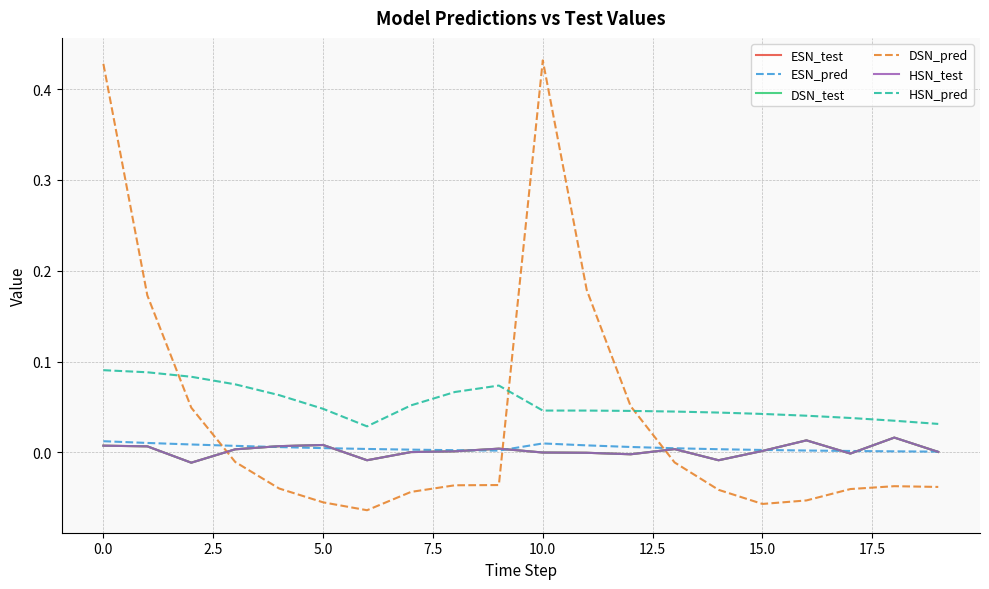

What is the difference between the maximum and minimum values in the DSN_pred series?

0.5